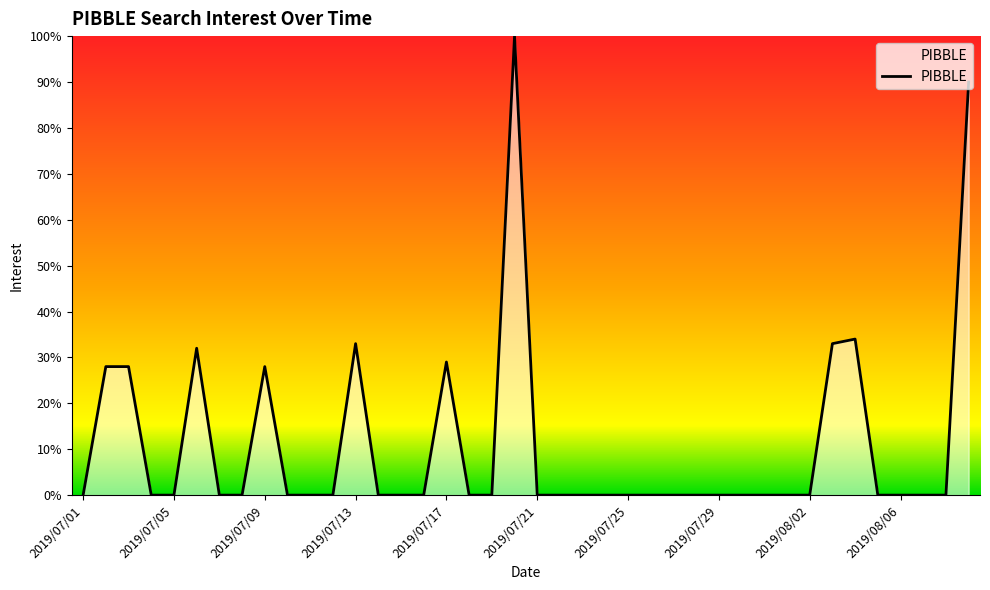

Count the number of categories in the chart.

40